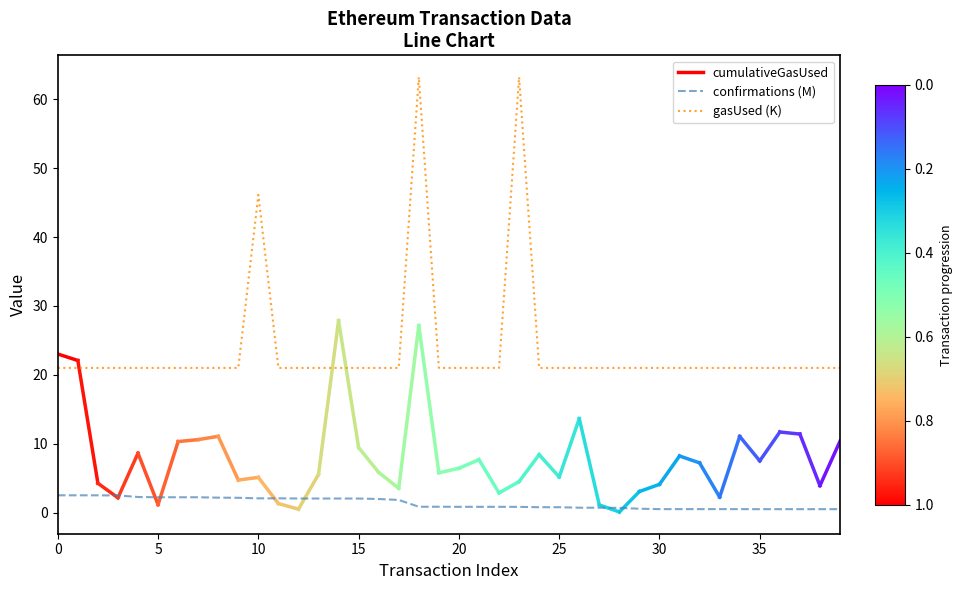

How many interior local peaks does the gasUsed series have?

3